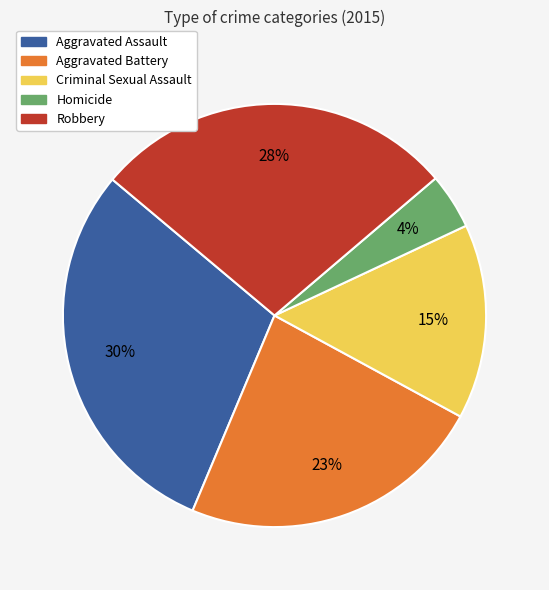

Which slice is the largest?

Aggravated Assault